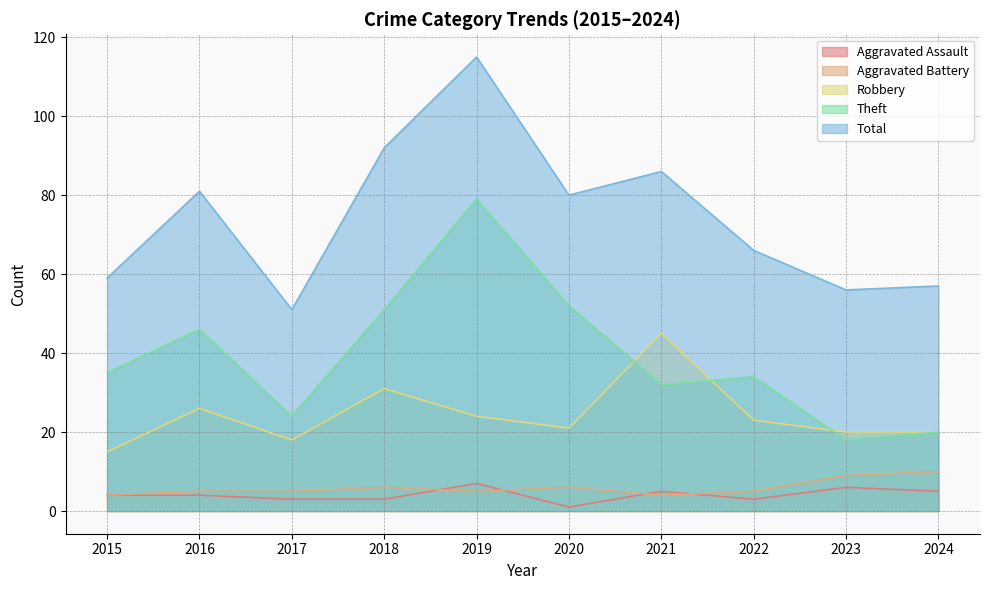

Which series has the largest range (max minus min)?

Total